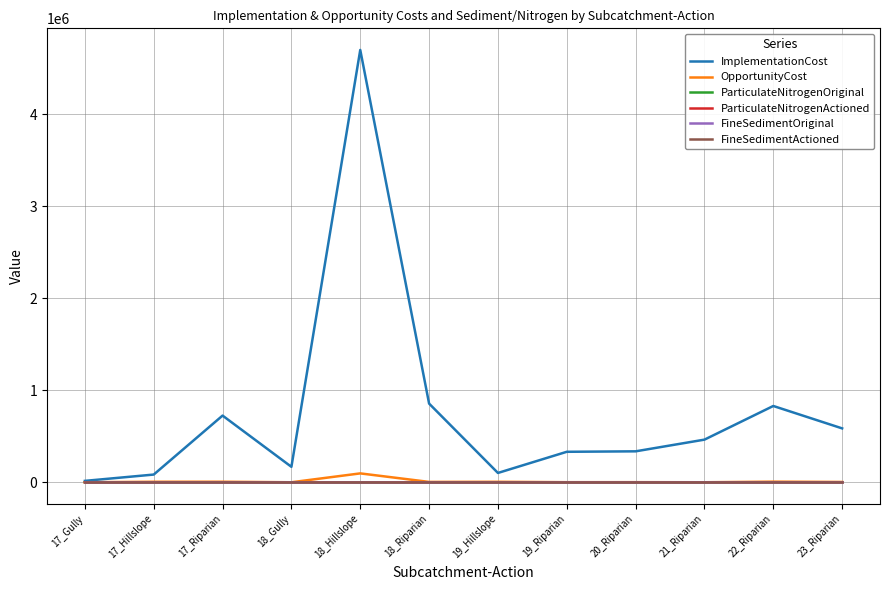

What are all the series names shown in the legend?

ImplementationCost, OpportunityCost, ParticulateNitrogenOriginal, ParticulateNitrogenActioned, FineSedimentOriginal, FineSedimentActioned